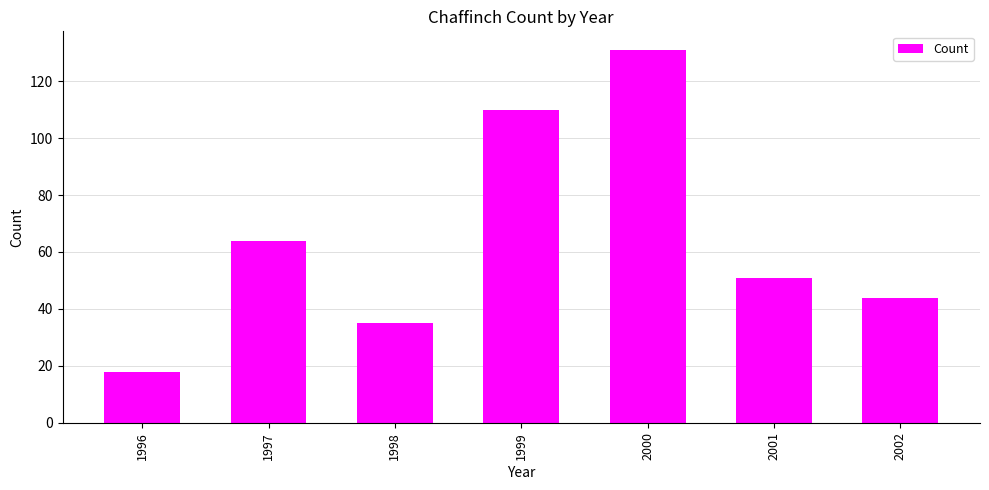

What is the maximum value shown in the chart?

131